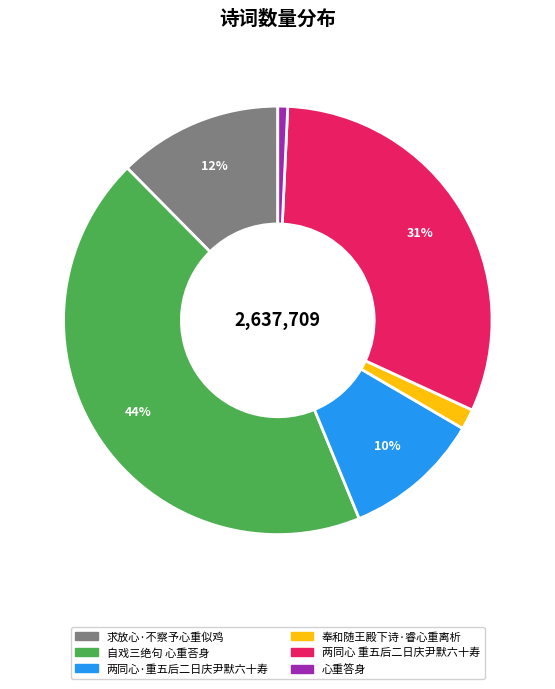

True or false: 求放心·不察予心重似鸡 accounts for 12% of the total.

True